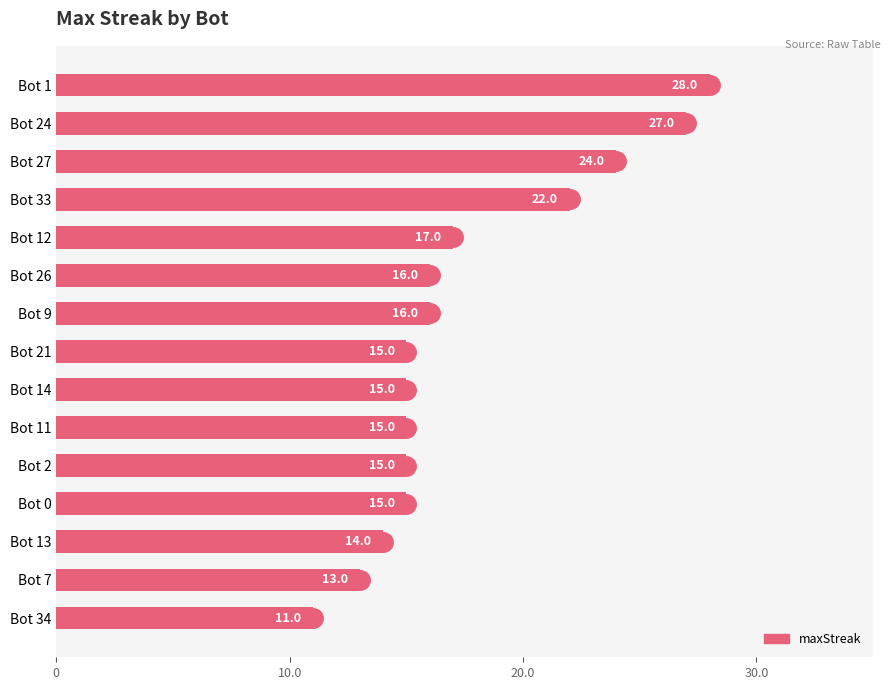

At which label is the value closest to 19?

Bot 12